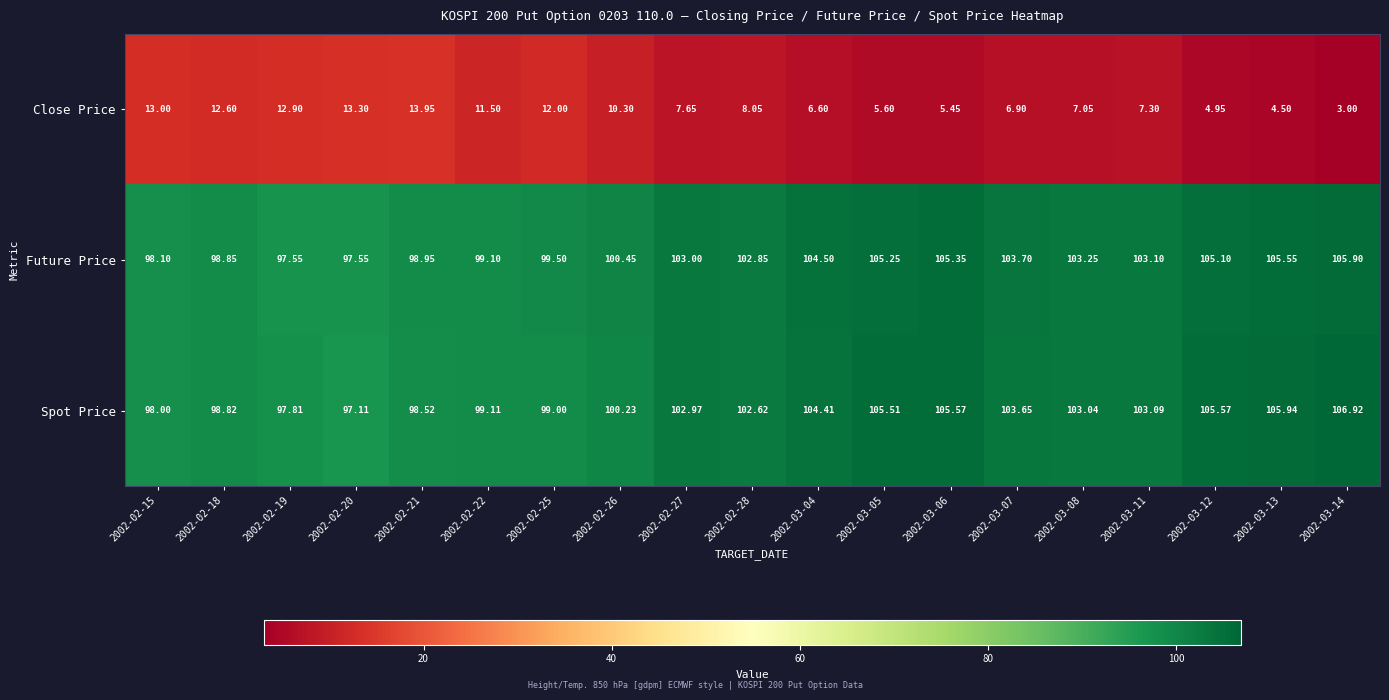

Which series has the largest total across all categories?

Spot Price